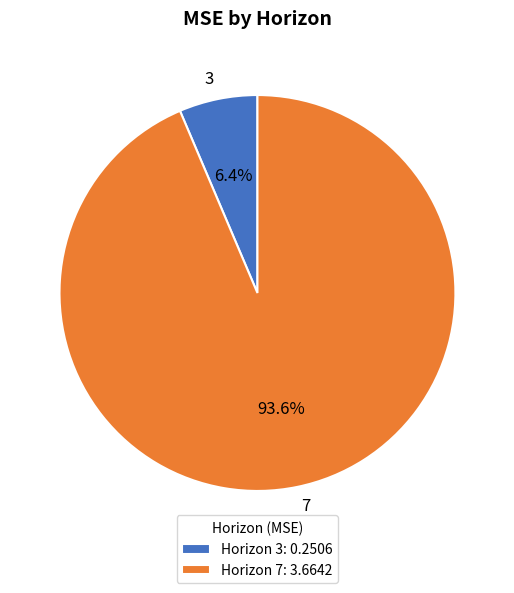

Count the number of slices in the pie.

2